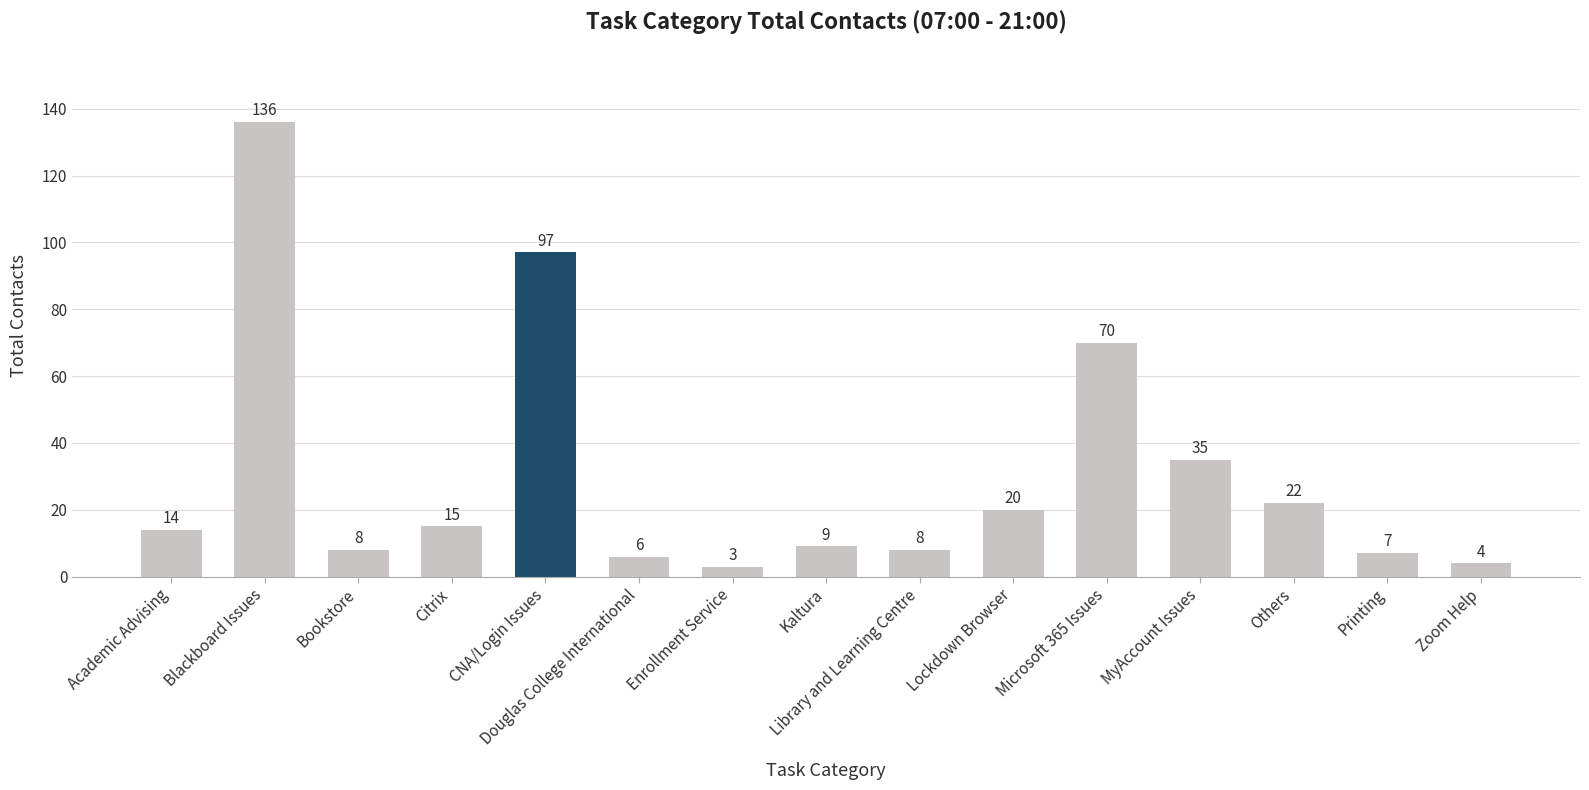

What position from the left is Enrollment Service?

7